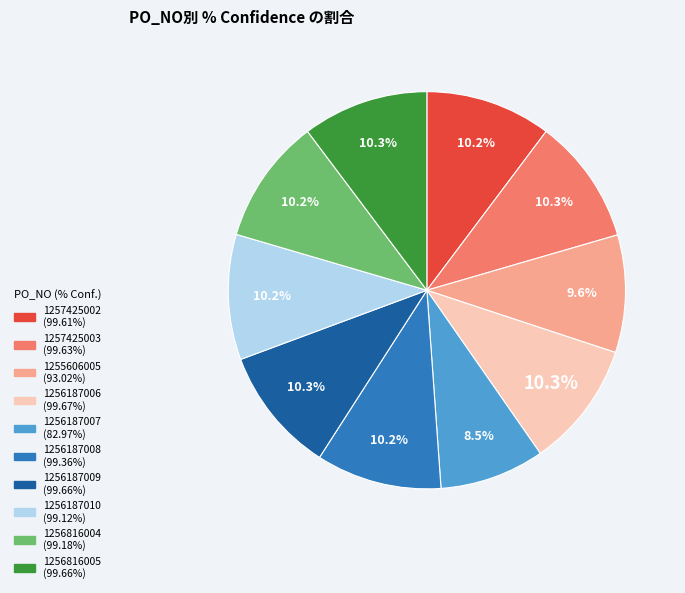

What percentage do 1256187009 and 1256187010 together represent?

20.5%